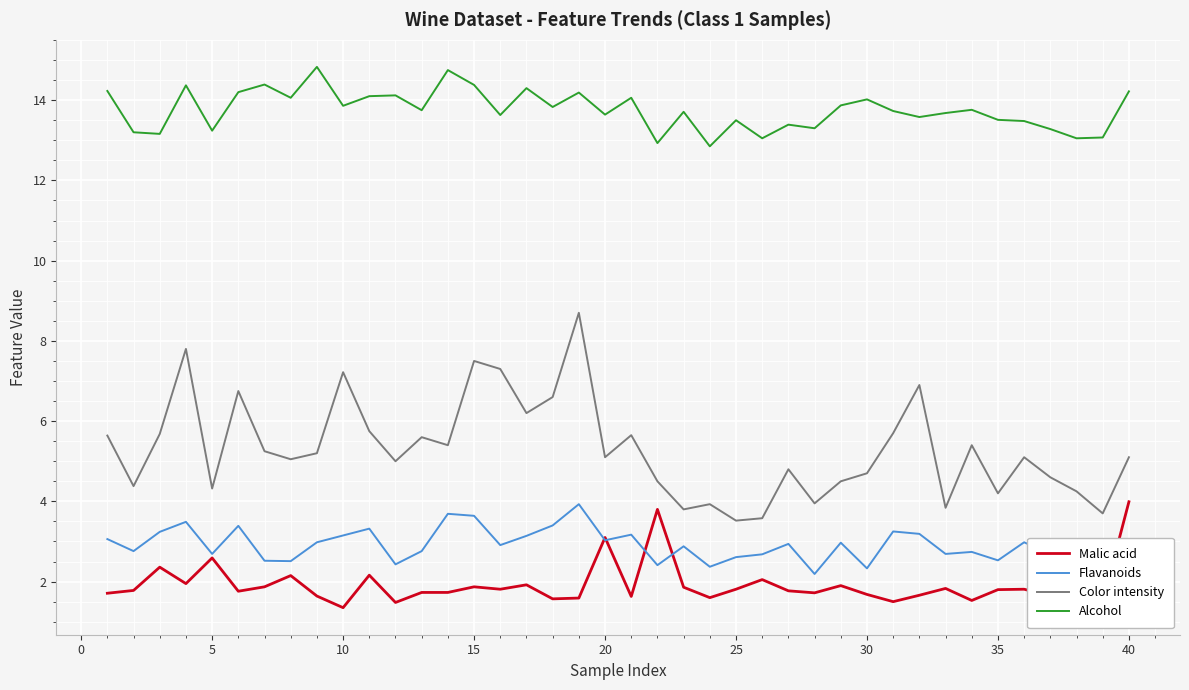

How many categories are shown in the chart?

40